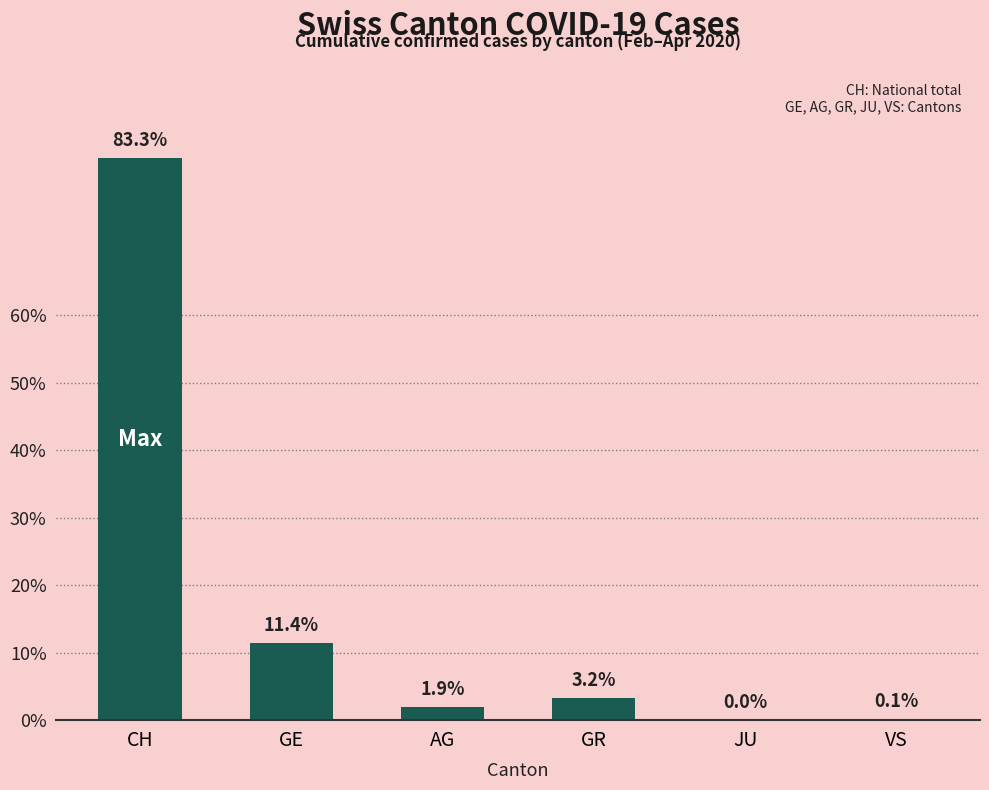

Read the value at GE.

11.4